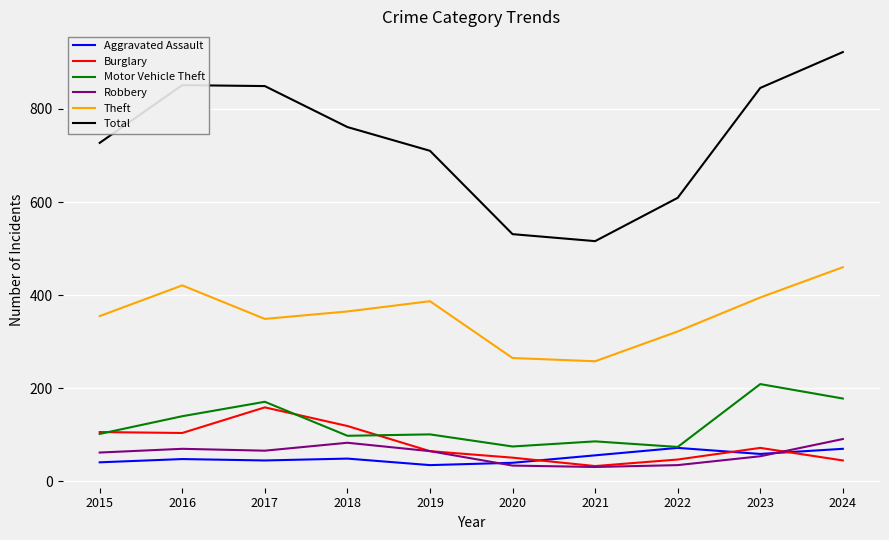

How many interior local peaks does the Theft series have?

2